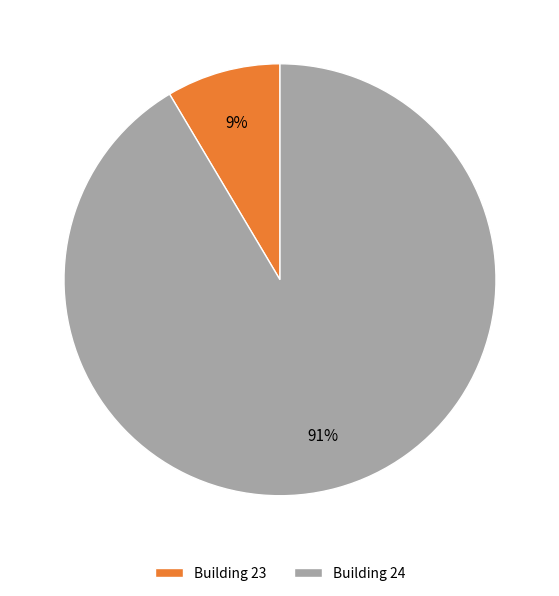

To the nearest percent, what is the average slice percentage?

50%